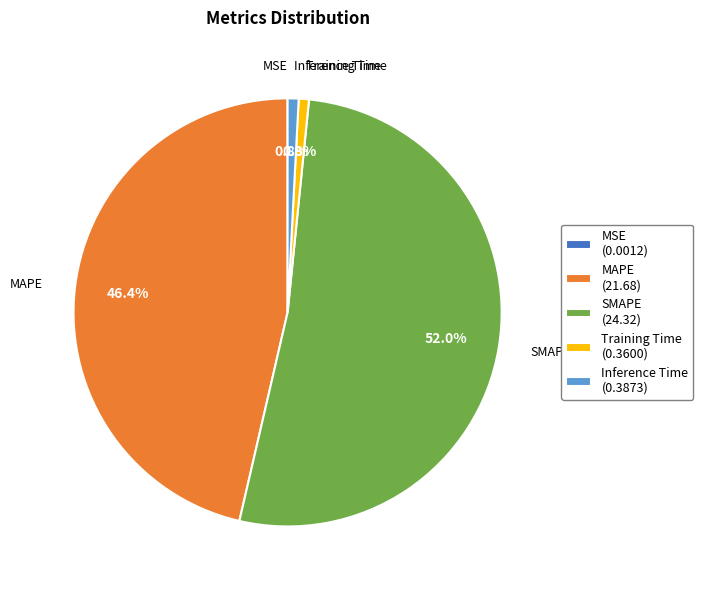

What is the largest slice in the pie chart?

SMAPE